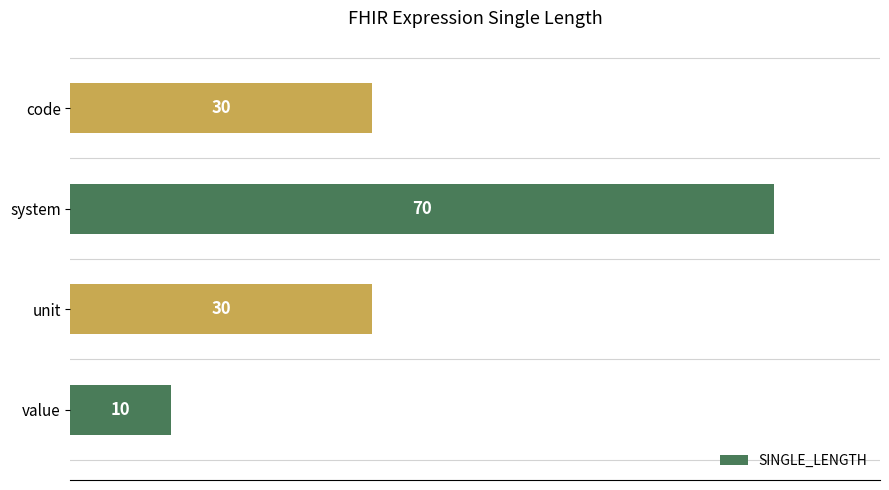

What is the ratio of the value at code to the value at system?

0.4